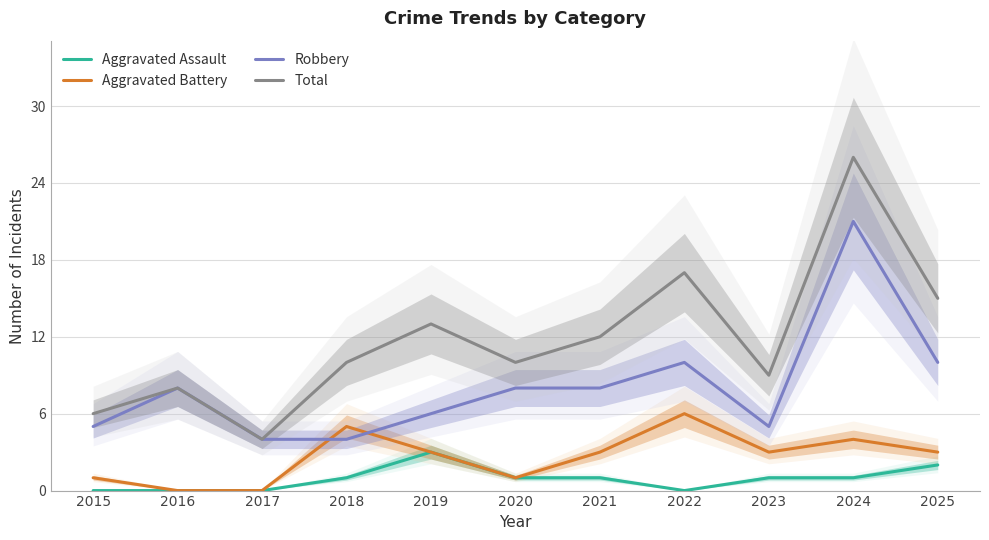

At how many categories does at least one series exceed 14?

3